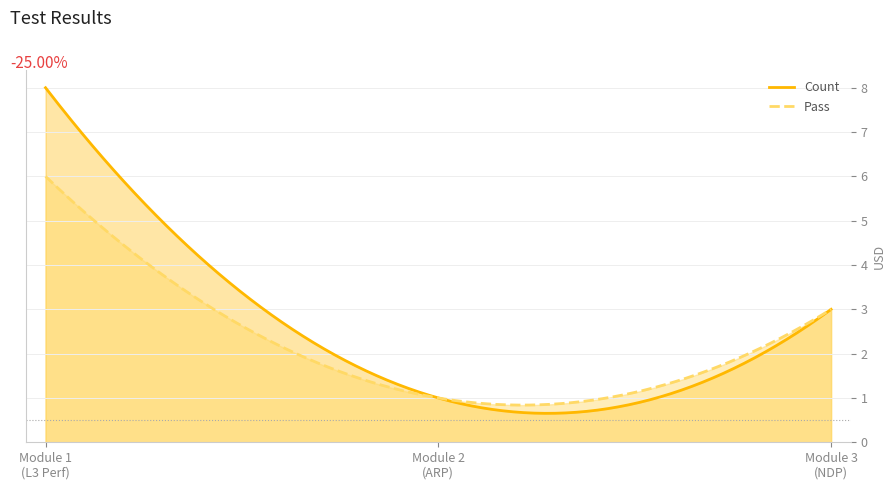

How many lines are shown in the chart?

2